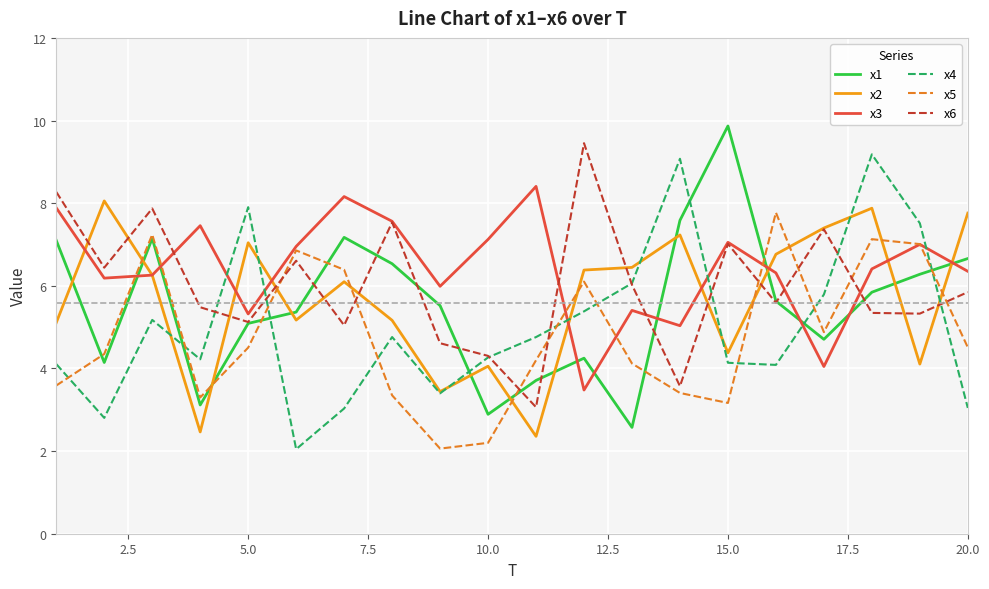

Which series ends up on top after the final intersection of x1 and x2?

x2